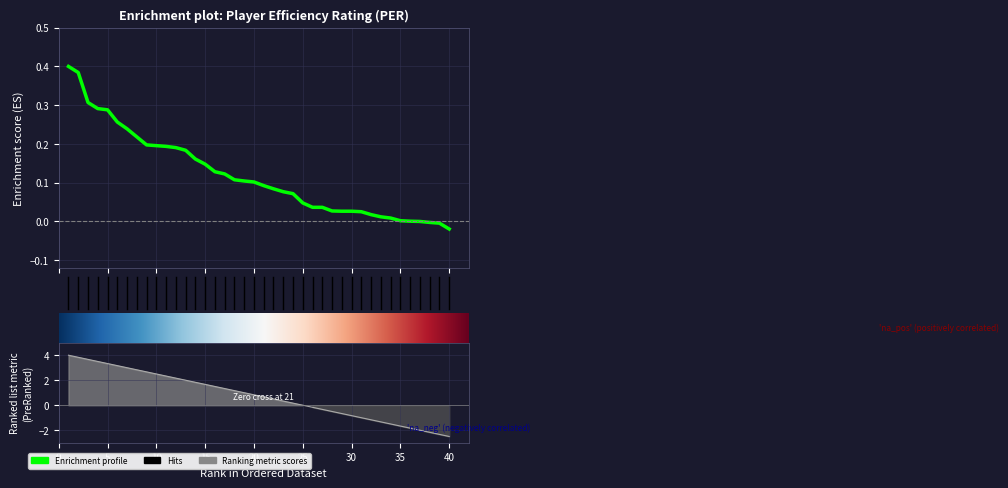

List the labels in order of value, smallest first.

40, 39, 38, 37, 36, 35, 34, 33, 32, 31, 29, 30, 28, 26, 27, 25, 24, 23, 22, 21, 20, 19, 18, 17, 16, 15, 14, 13, 12, 11, 10, 9, 8, 7, 6, 5, 4, 3, 2, 1